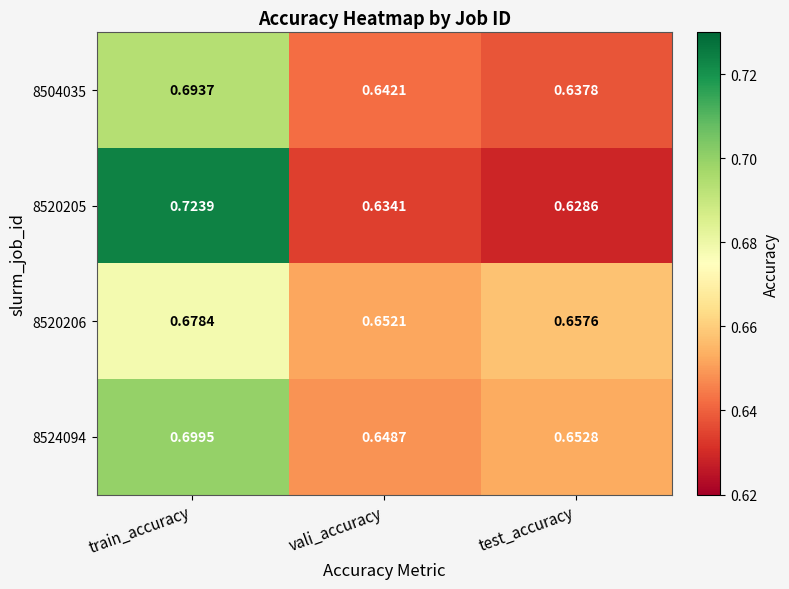

Which category has the lowest value in the 8524094 series?

vali_accuracy